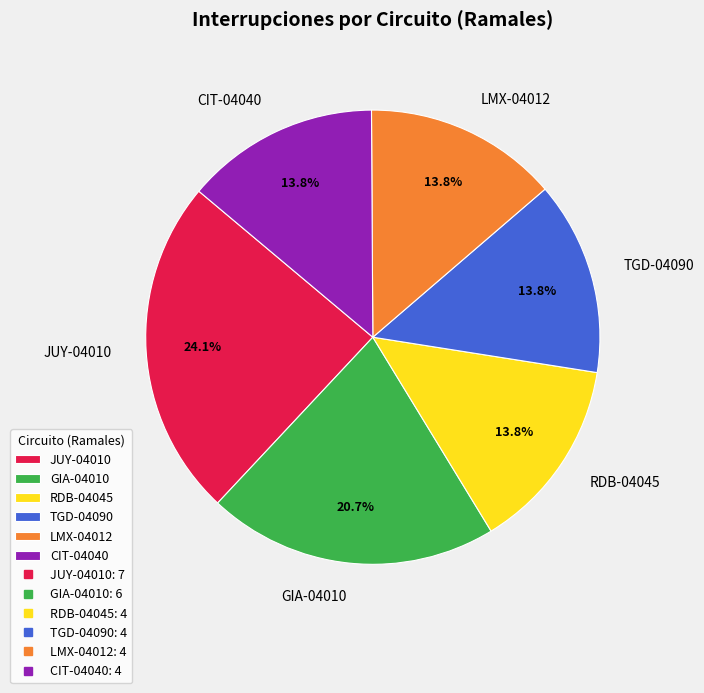

What is the largest slice in the pie chart?

JUY-04010